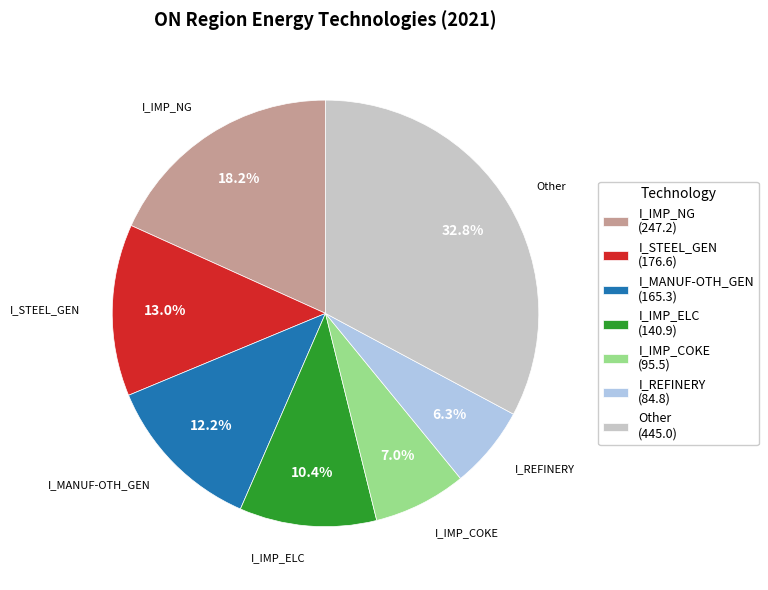

Does I_IMP_NG (247.2) account for over 50% of the chart?

No